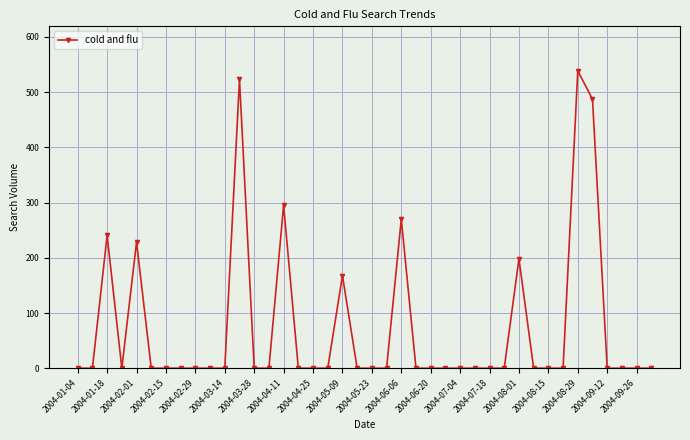

How many series are shown in this chart?

1